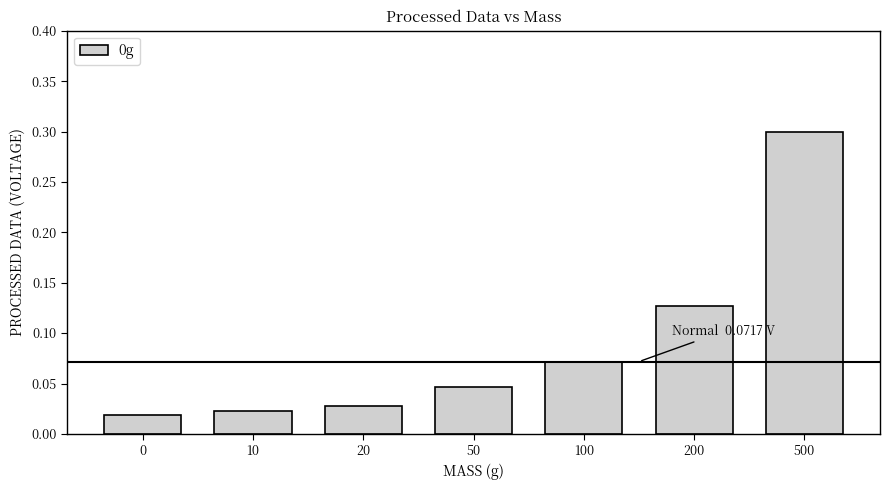

Between 100 and 200, which is larger?

200